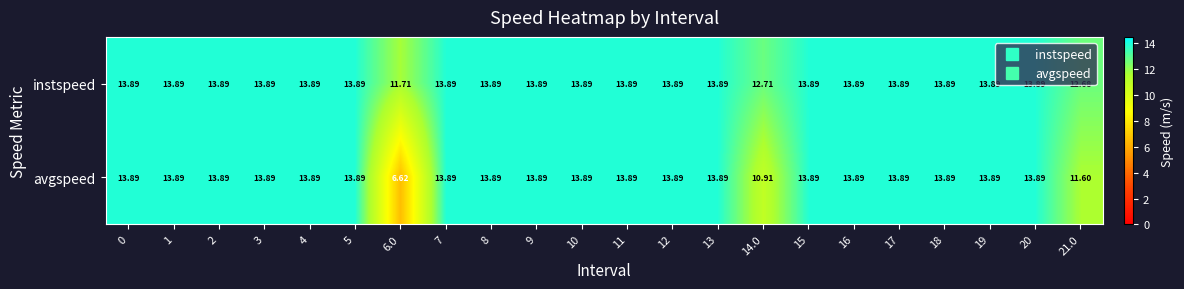

Rank the series by their average value, from lowest to highest.

avgspeed, instspeed